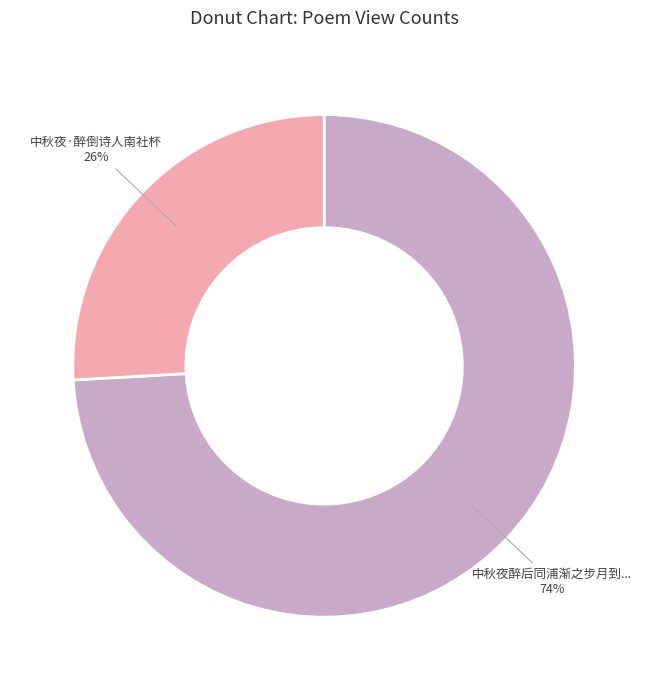

To the nearest percent, what is the difference between the largest and smallest slice percentages?

48%